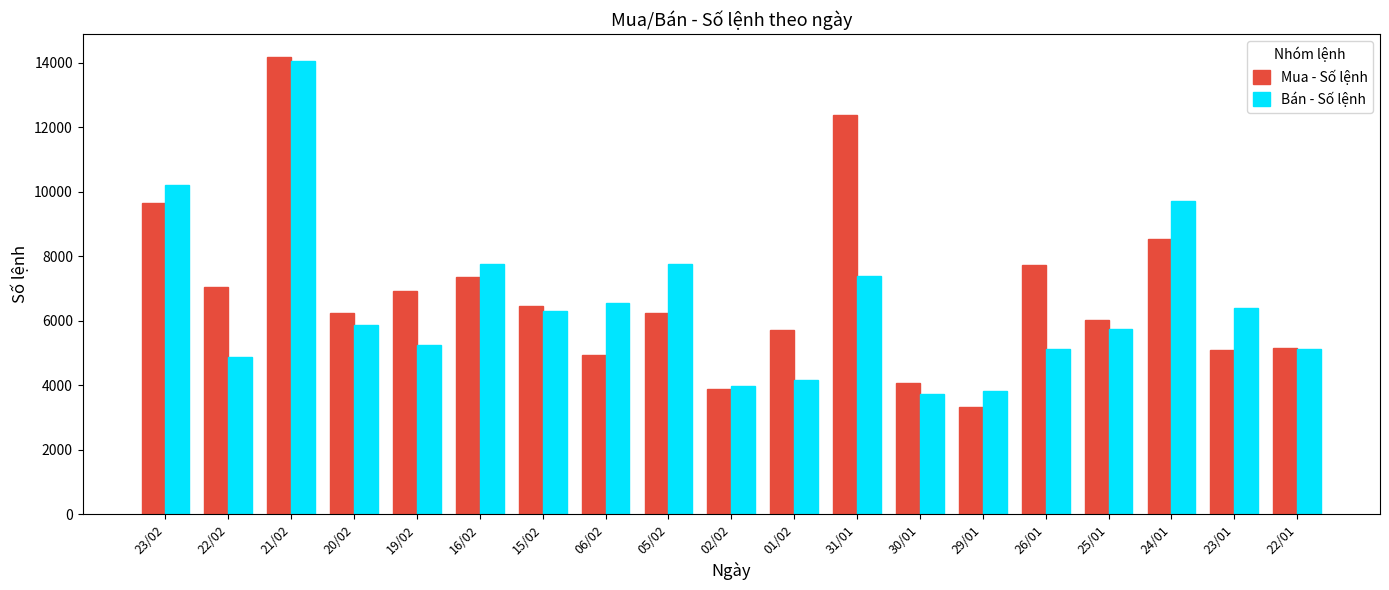

How many categories are shown in the chart?

19